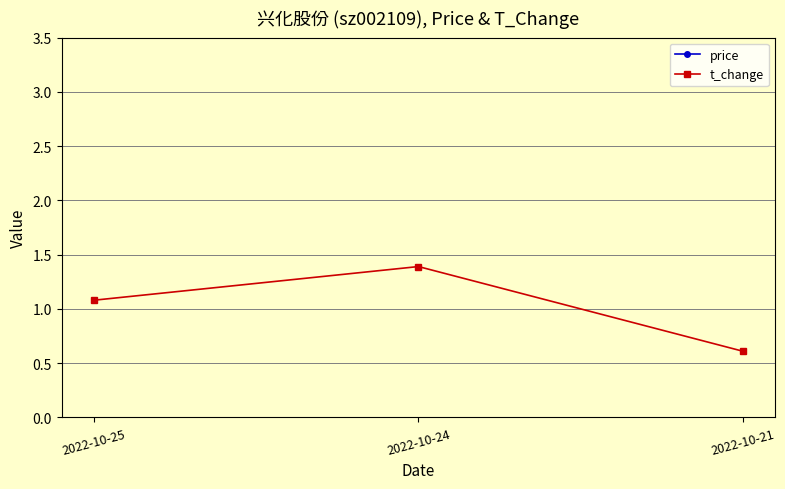

Which category has the highest value in the t_change series?

2022-10-24